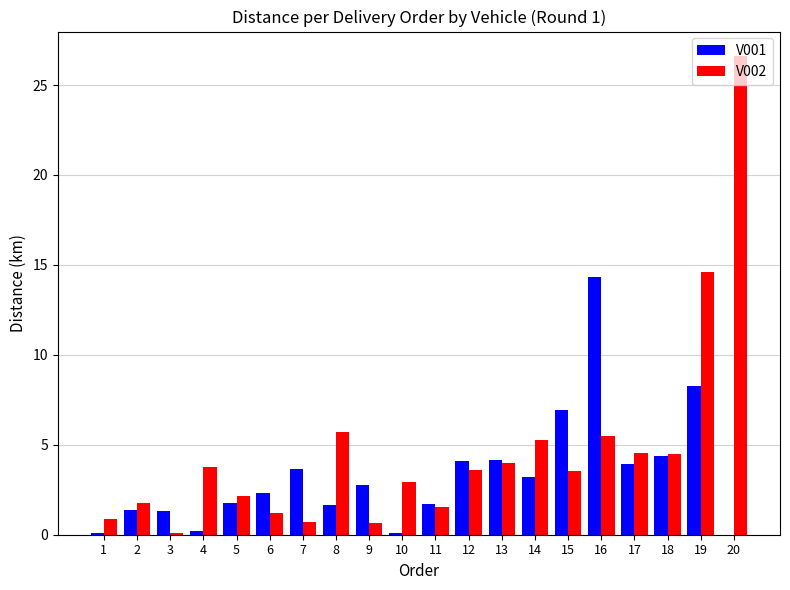

How many series are shown in this chart?

2